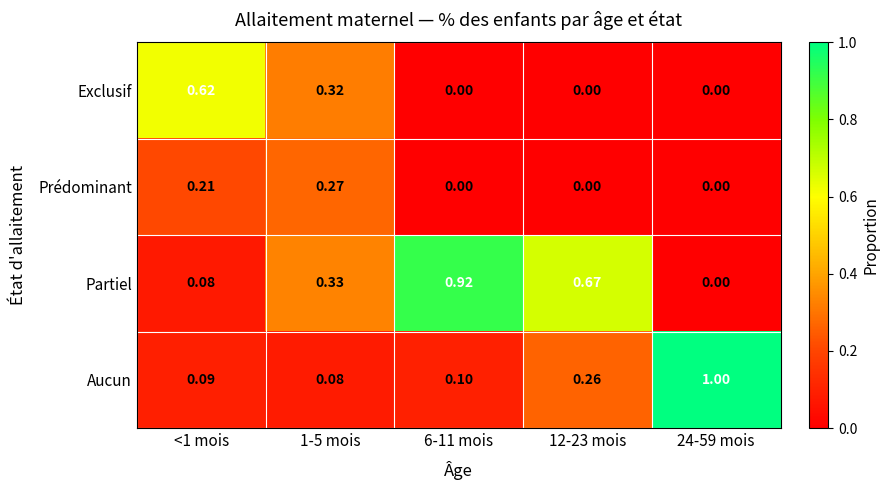

Between 12-23 mois and 24-59 mois, which series saw the biggest shift?

Aucun